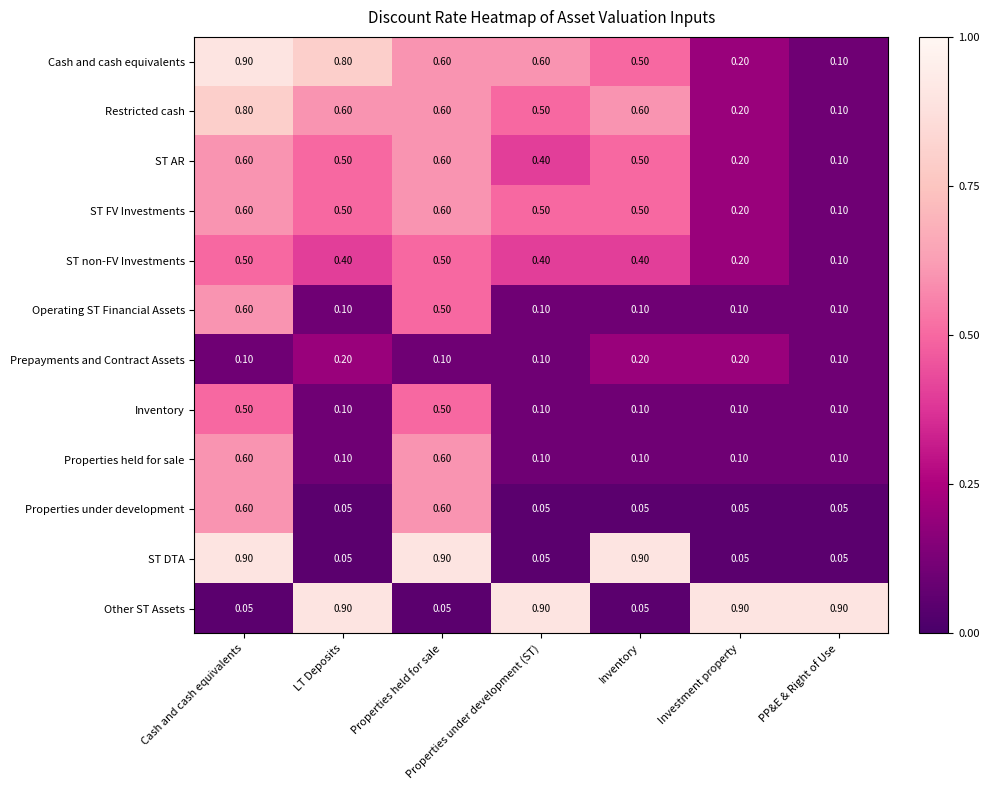

Between Cash and cash equivalents and Properties held for sale, which series saw the biggest shift?

Cash and cash equivalents